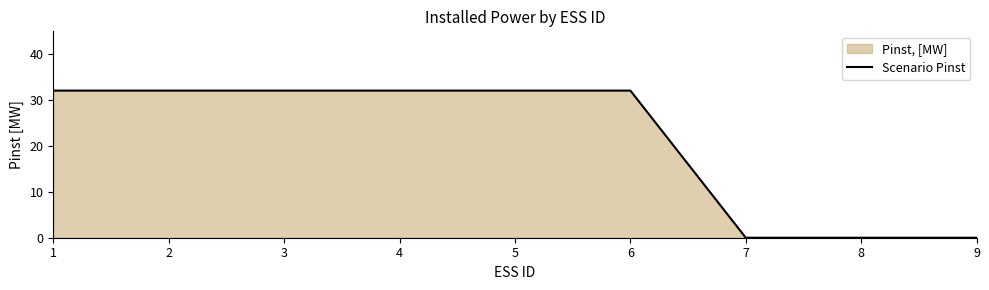

True or false: the data shows 11.5 at 7.

False